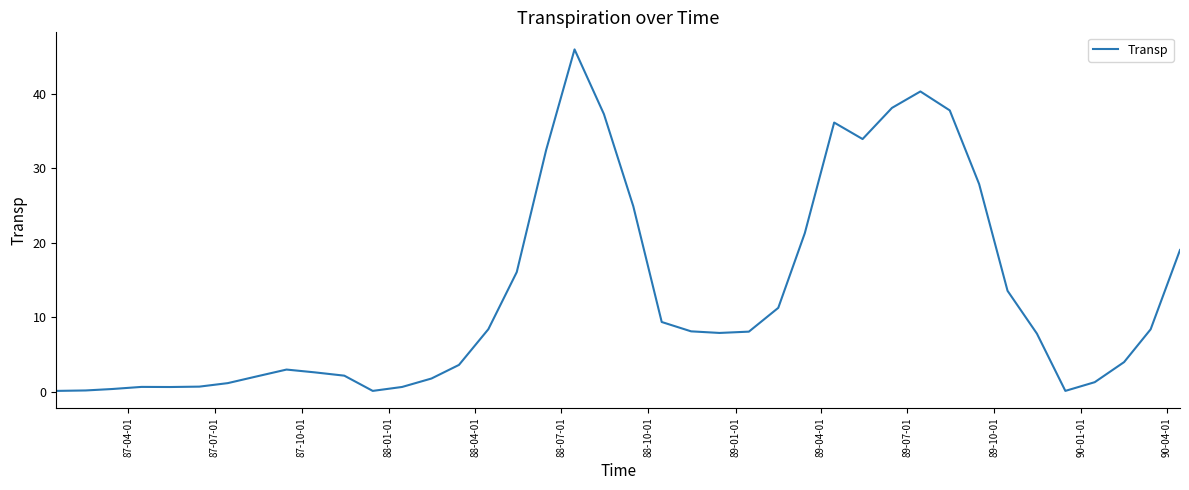

What is the maximum value shown in the chart?

46.0